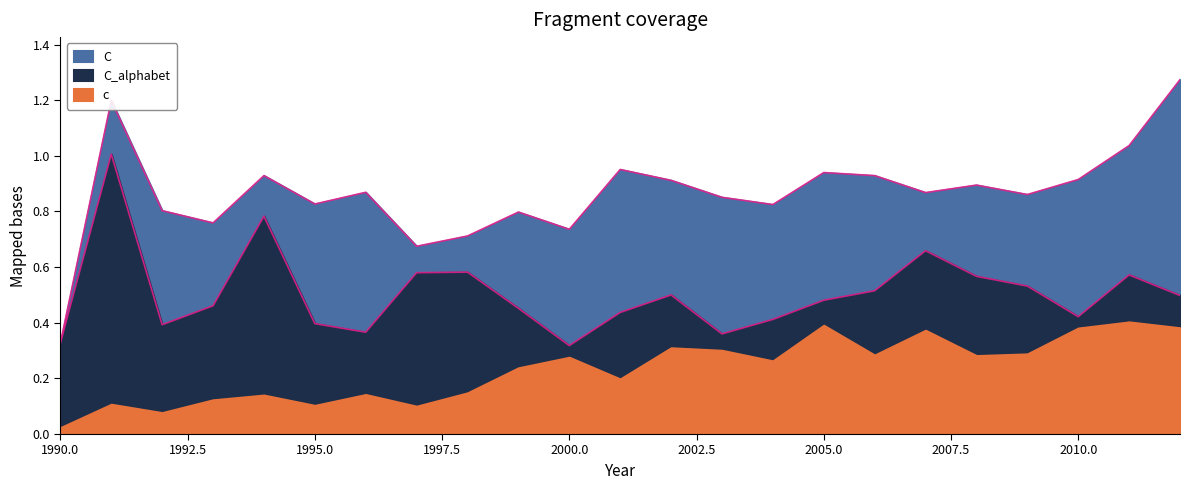

Which series changed the most between 1996 and 2006?

C_alphabet